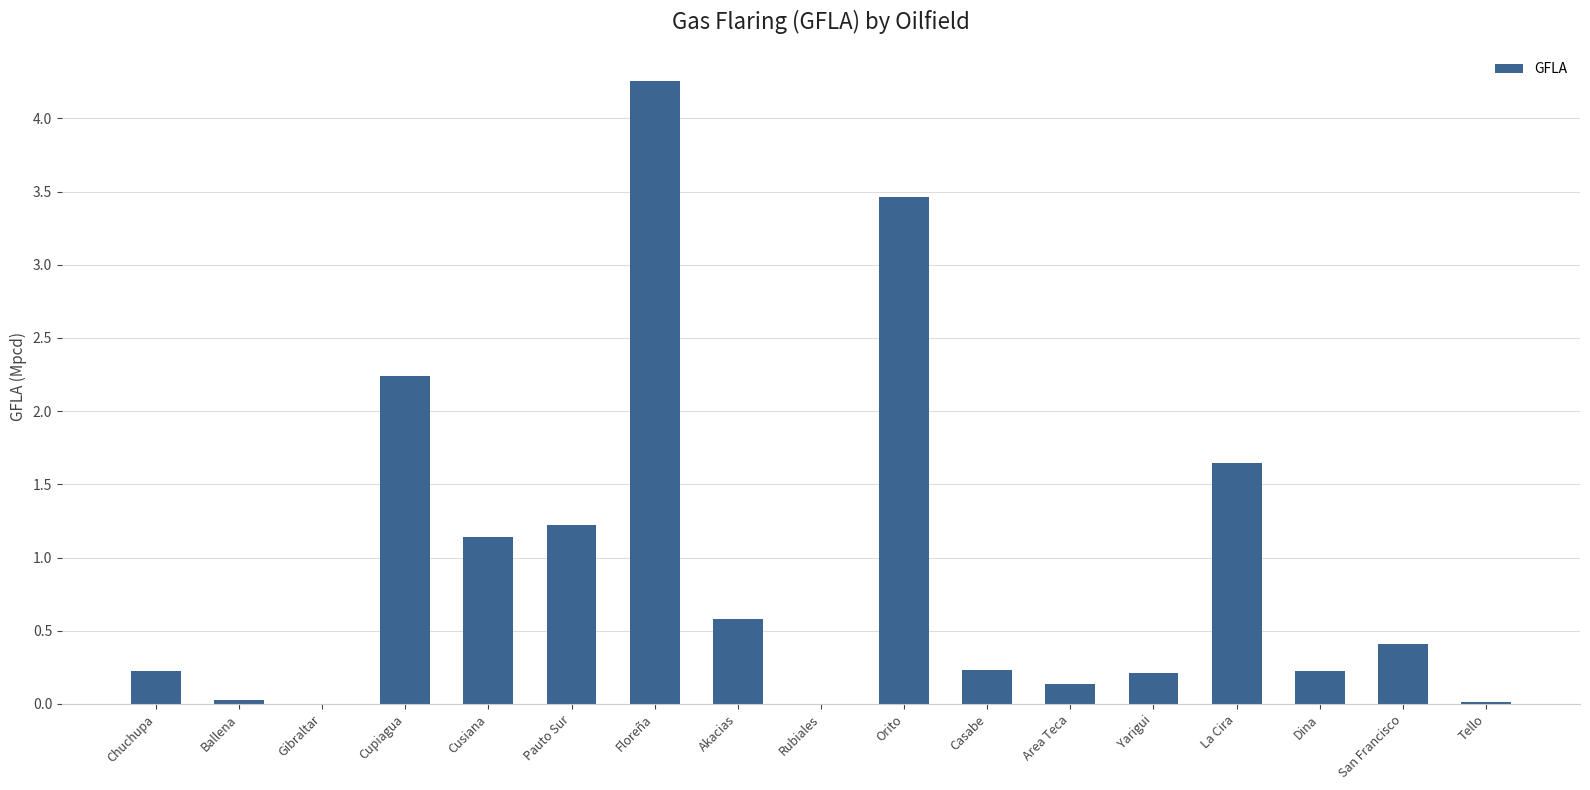

Which has a higher value, Akacias or Tello?

Akacias